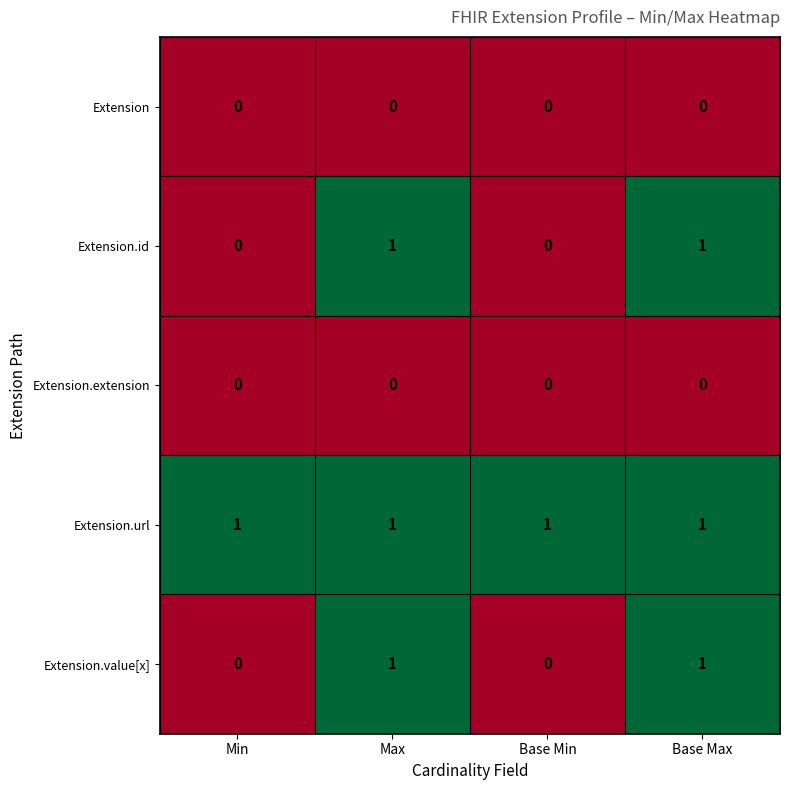

How many categories are shown in the chart?

4